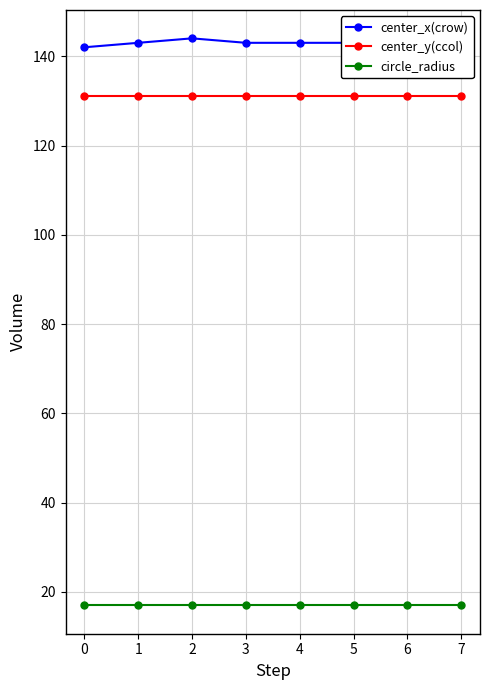

Which series has the largest range (max minus min)?

center_x(crow)